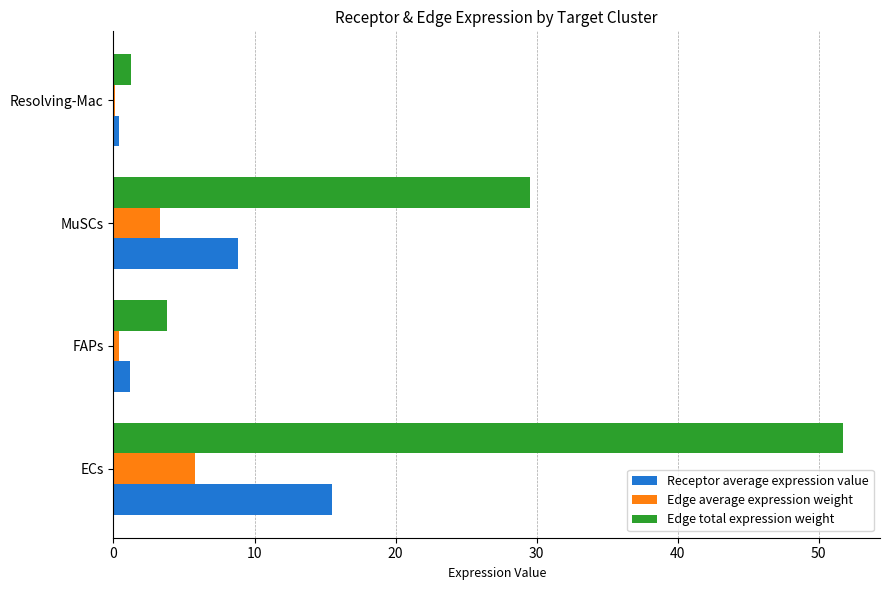

Is it true that Edge total expression weight equals 29.5 at MuSCs?

True